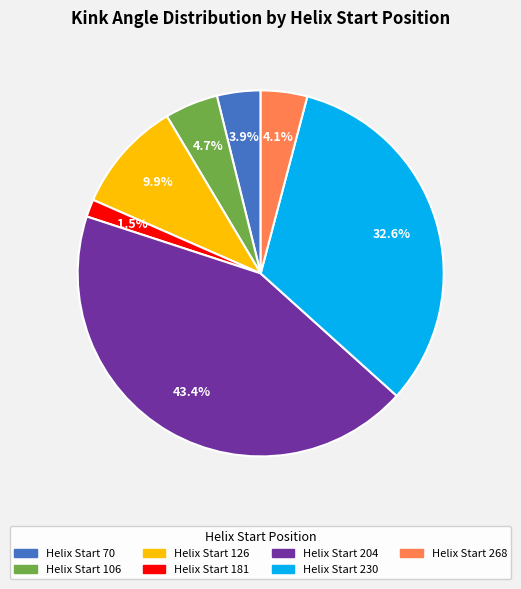

What is the ratio of the value at Helix Start 181 to the value at Helix Start 268?

0.4